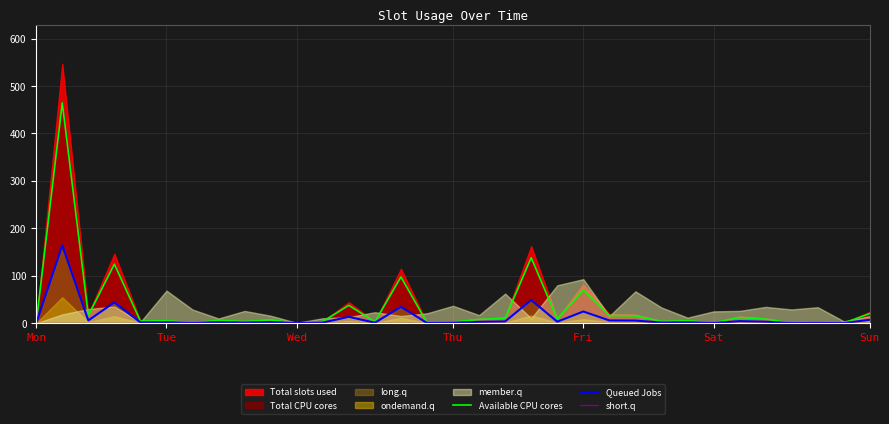

What is the maximum value for Queued Jobs?

164.0